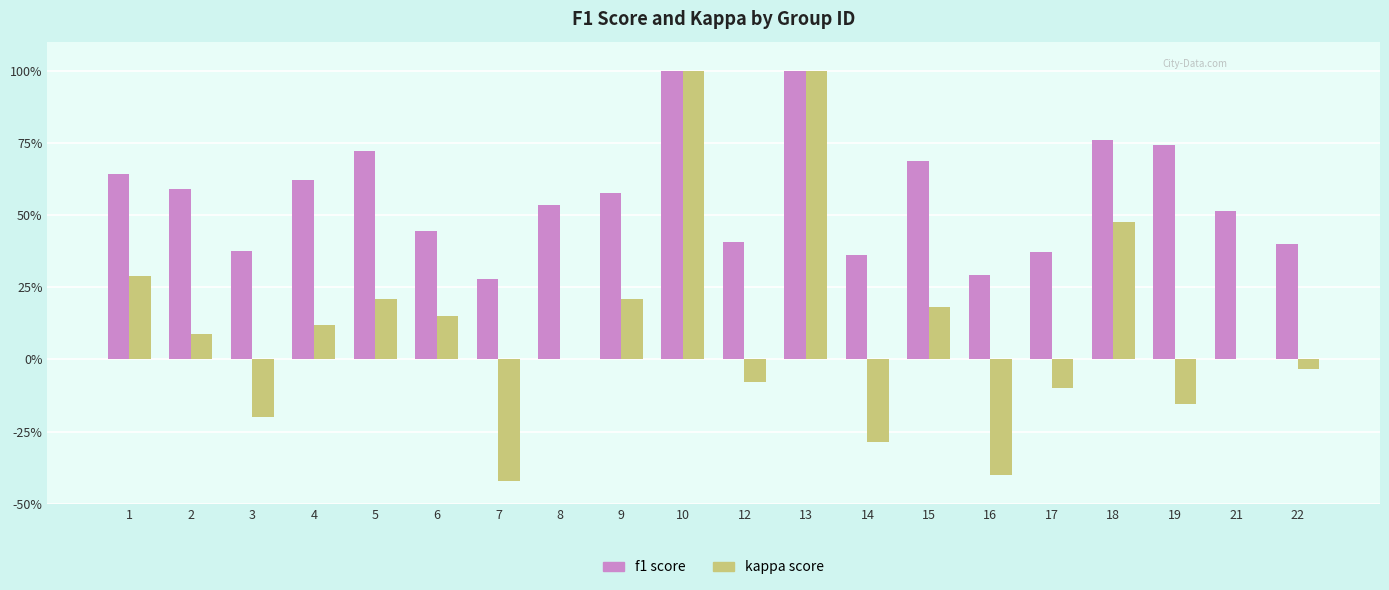

Does the chart contain stacked bars?

No